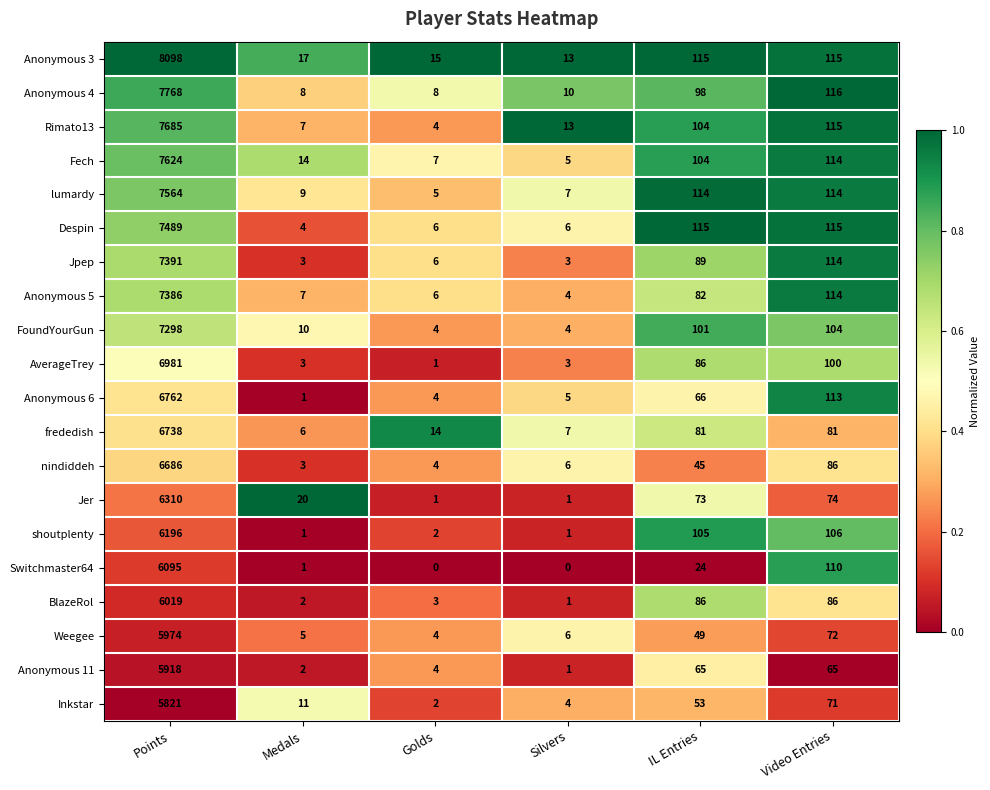

What is the greatest value displayed?

8098